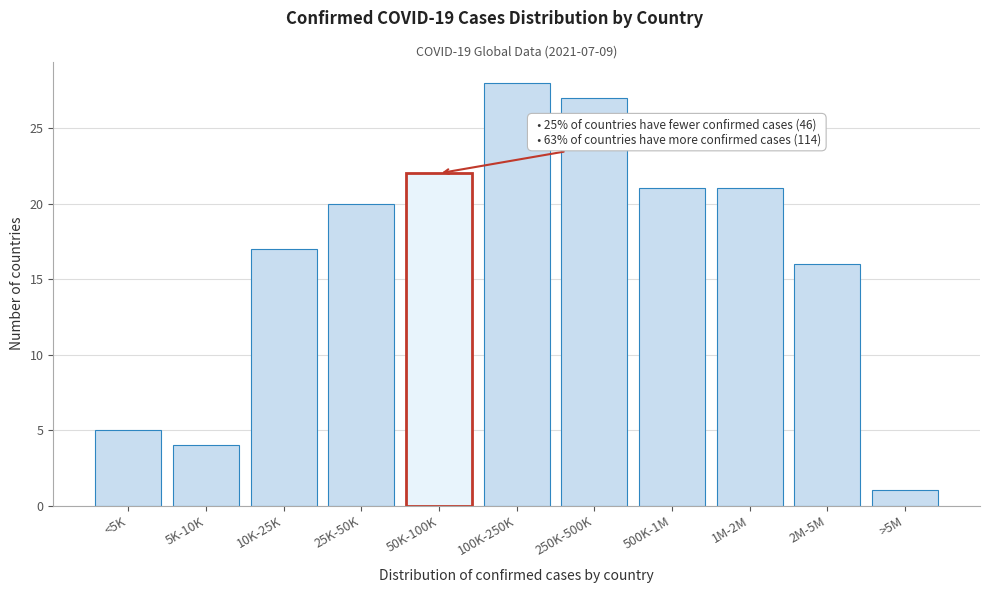

Reading left to right, list all the values displayed in this chart.

<5K=5	5K-10K=4	10K-25K=17	25K-50K=20	50K-100K=22	100K-250K=28	250K-500K=27	500K-1M=21	1M-2M=21	2M-5M=16	>5M=1